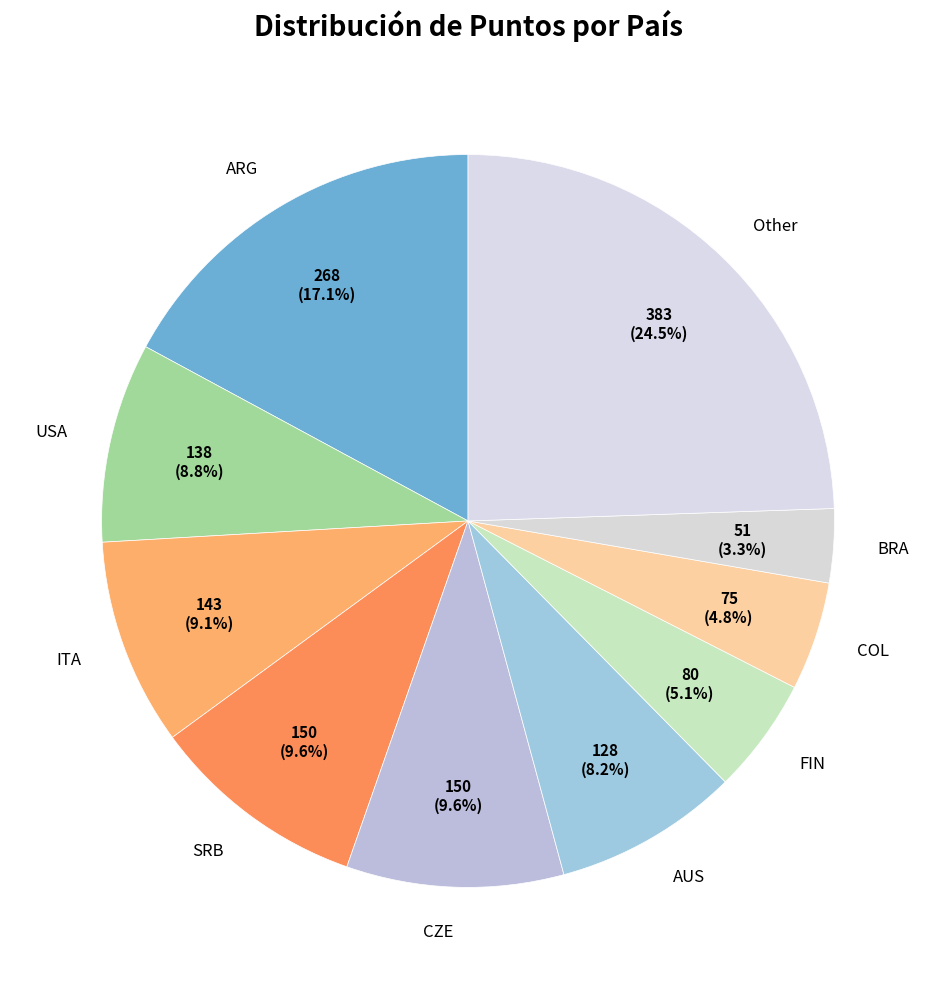

How many slices are in this pie chart?

10